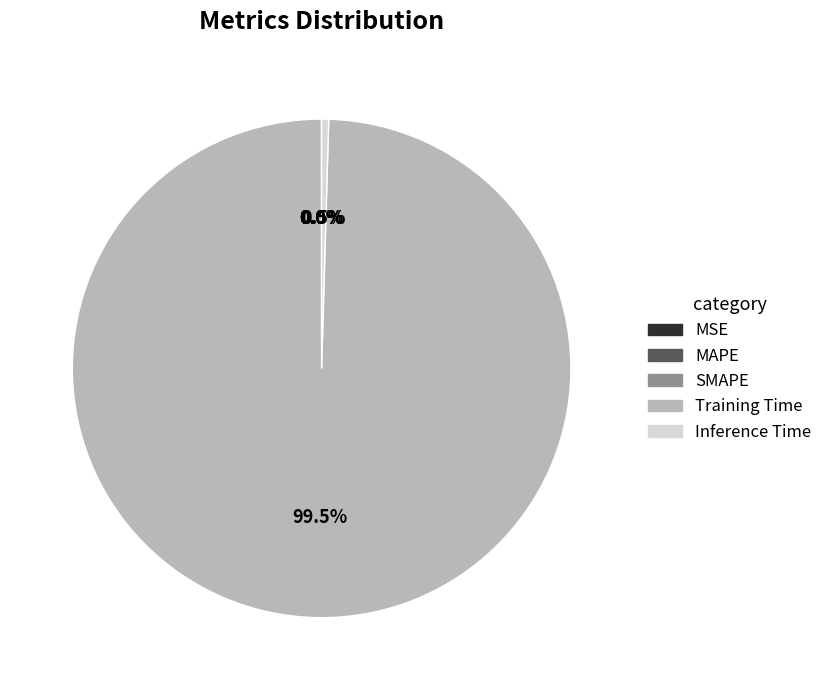

Which slice represents more than half of the pie?

Training Time